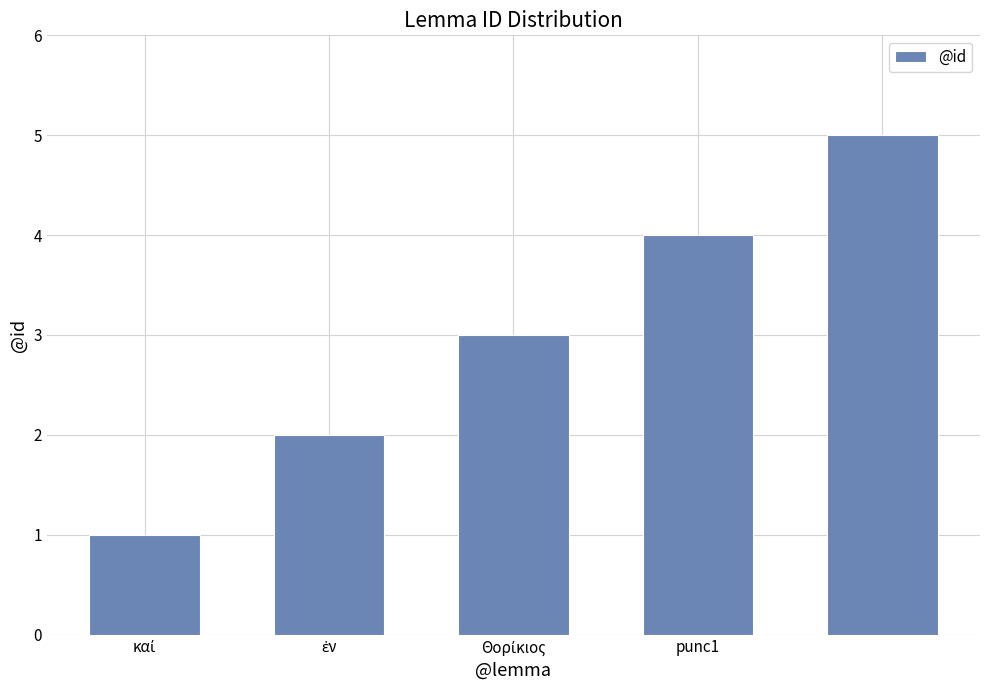

What is the maximum value shown in the chart?

5